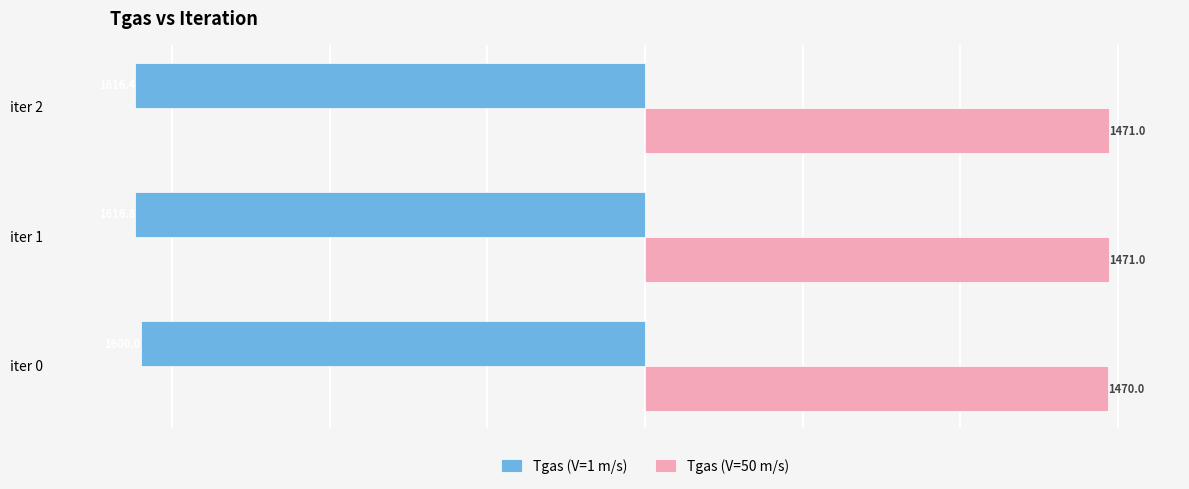

The Tgas (V=1 m/s) series shows -2697.9 at iter 1. True or false?

False